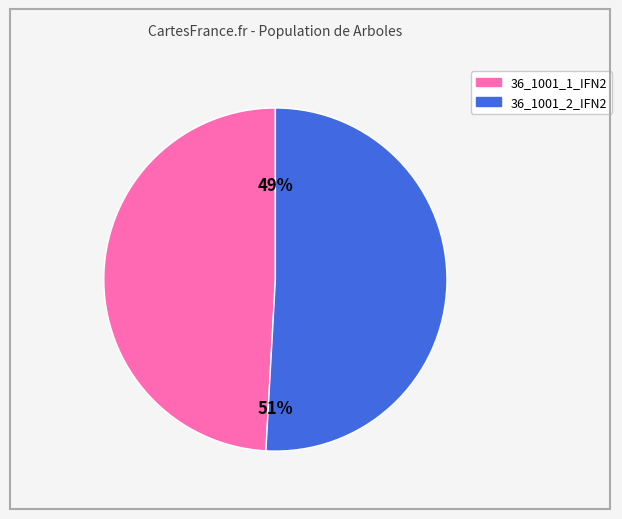

Approximately how many times larger is the value at 36_1001_2_IFN2 compared to 36_1001_1_IFN2?

1.0